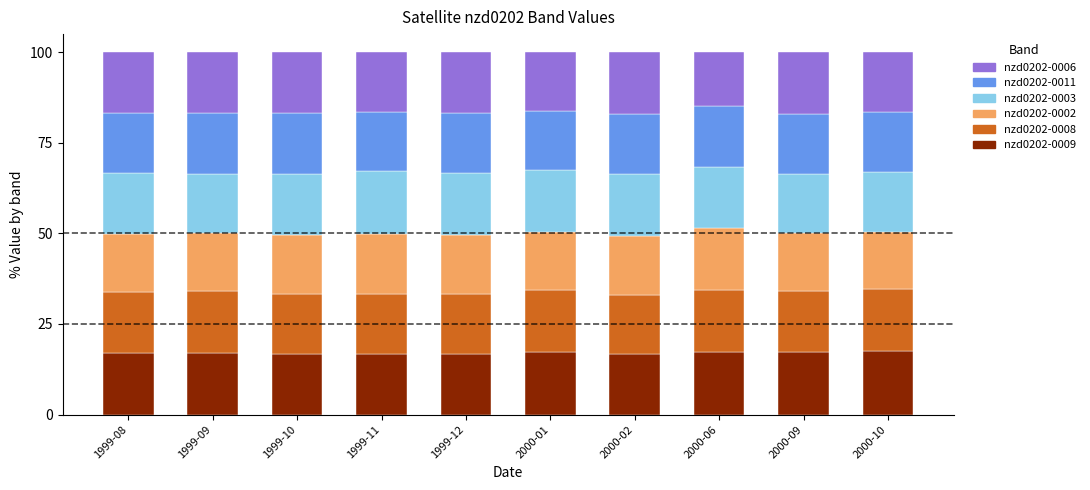

What is the sum of the nzd0202-0009 values at 1999-11 and 2000-02?

33.3